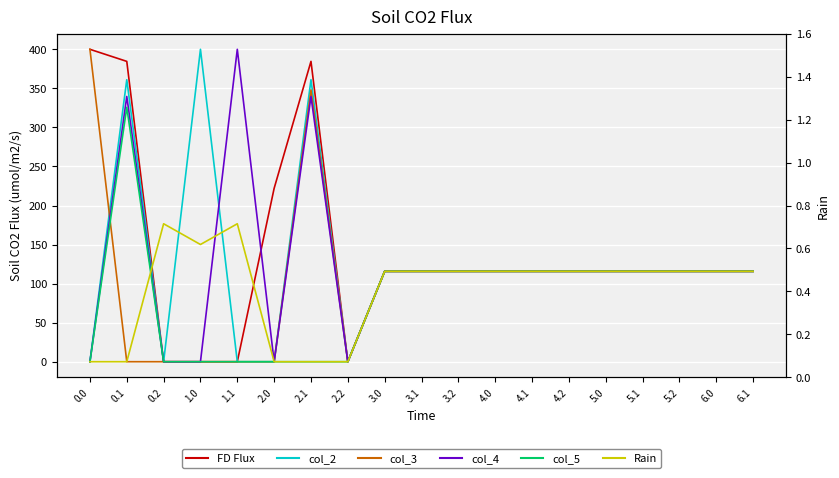

The value of col_5 at 4.0 is 115.7. True or false?

True